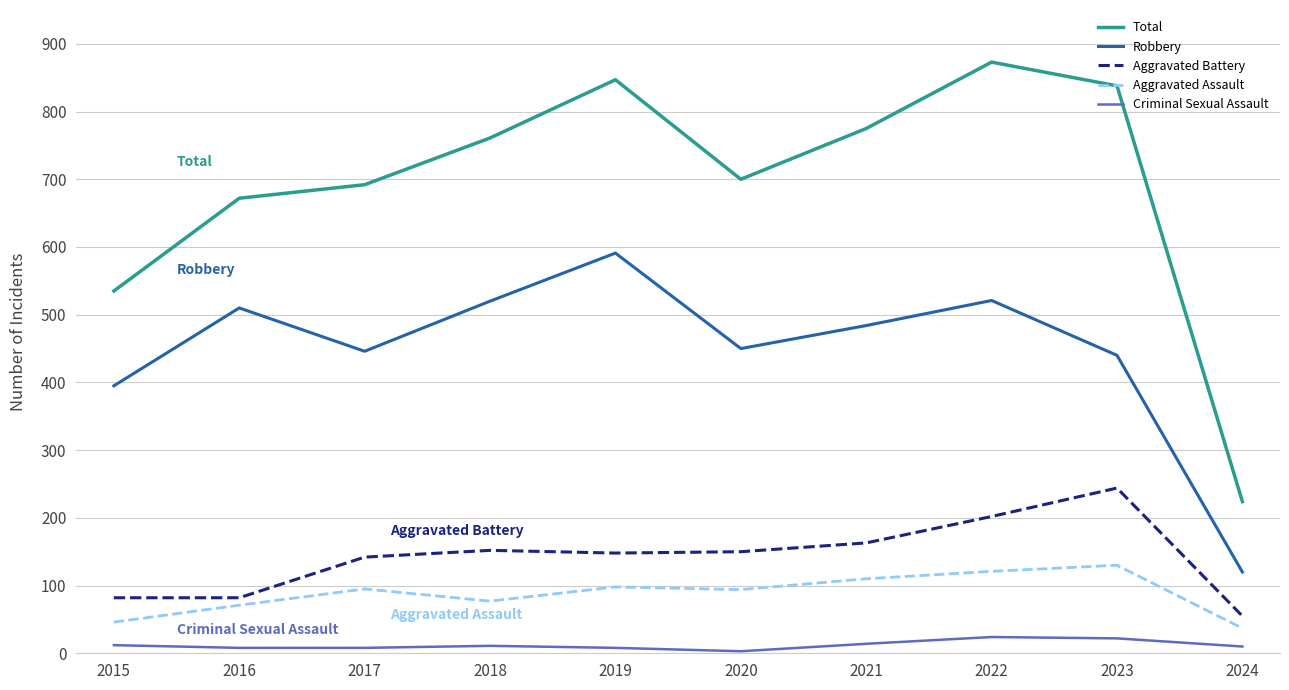

Between 2016 and 2023, which series saw the biggest shift?

Total